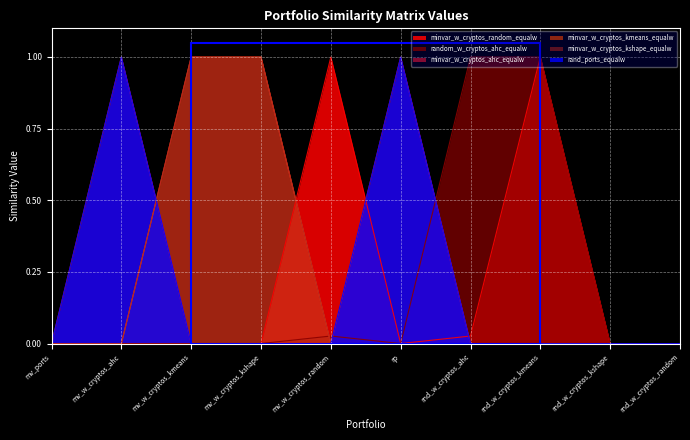

True or false: minvar_w_cryptos_kmeans_equalw has more than 1 interior local peaks.

False